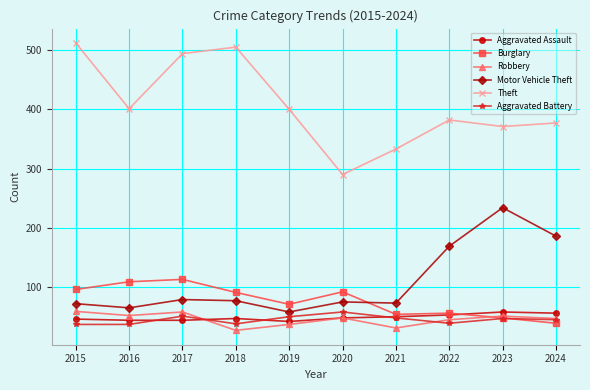

True or false: Aggravated Assault has a value of 35 at 2023.

False